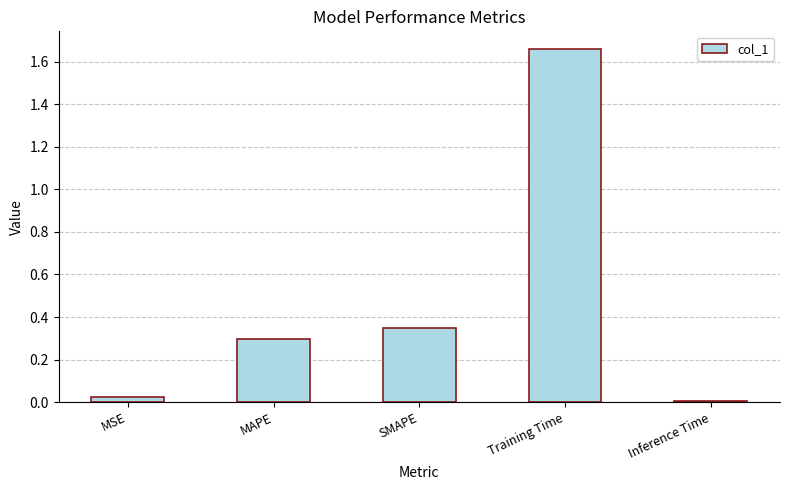

What position from the left is SMAPE?

3